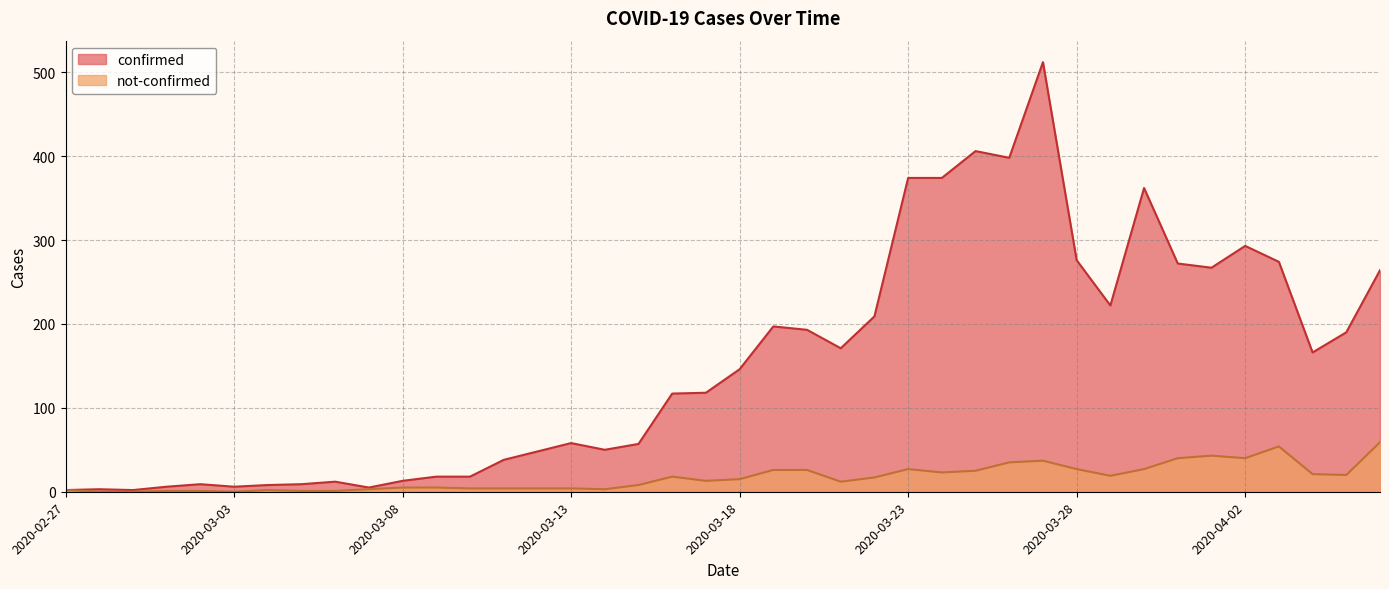

List the series in order of their peak value, highest first.

confirmed, not-confirmed